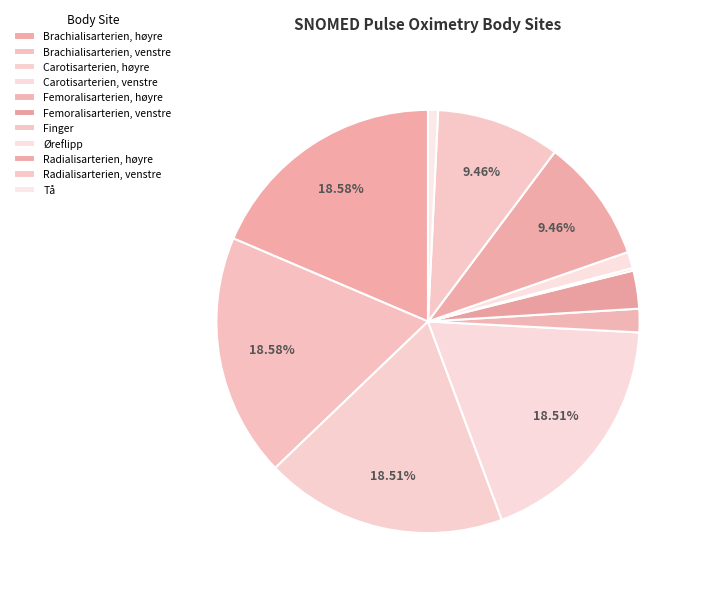

To the nearest percent, what is the difference between the Femoralisarterien, høyre and Øreflipp slice percentages?

1%